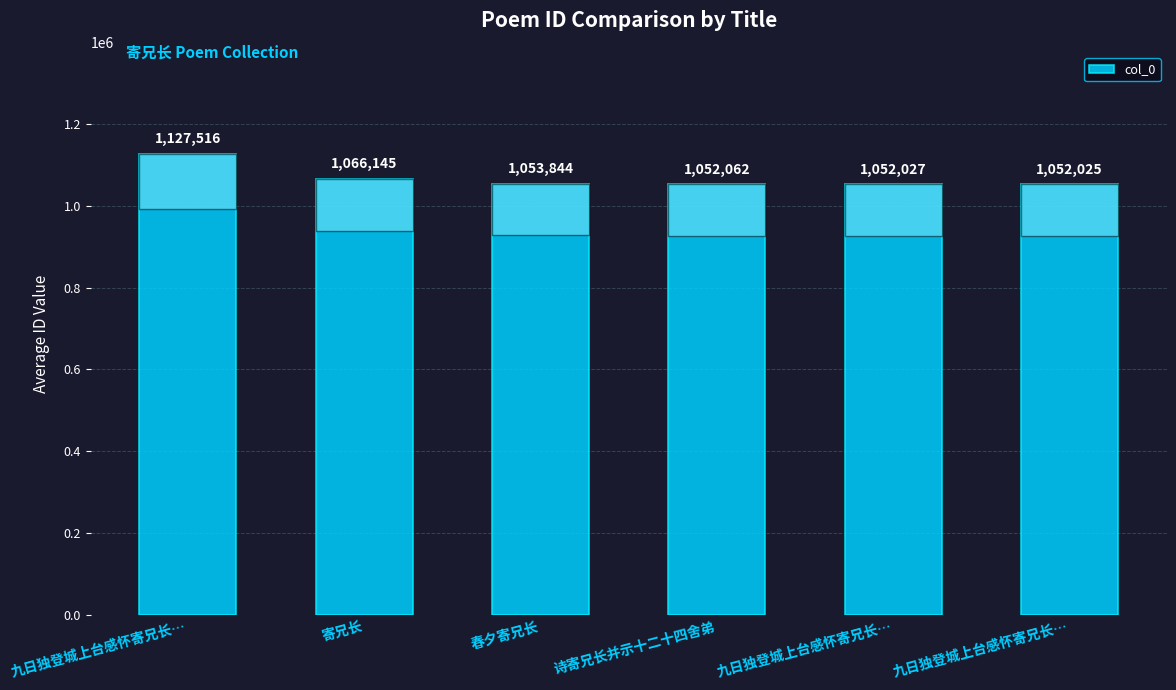

Does the chart contain any negative values?

No